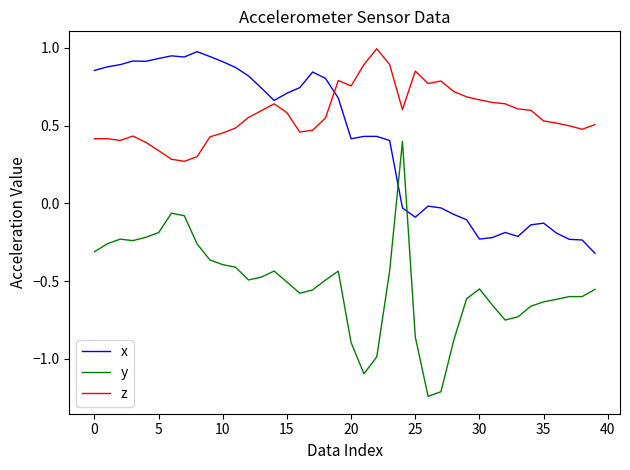

What is the sum of all y values?

-21.2